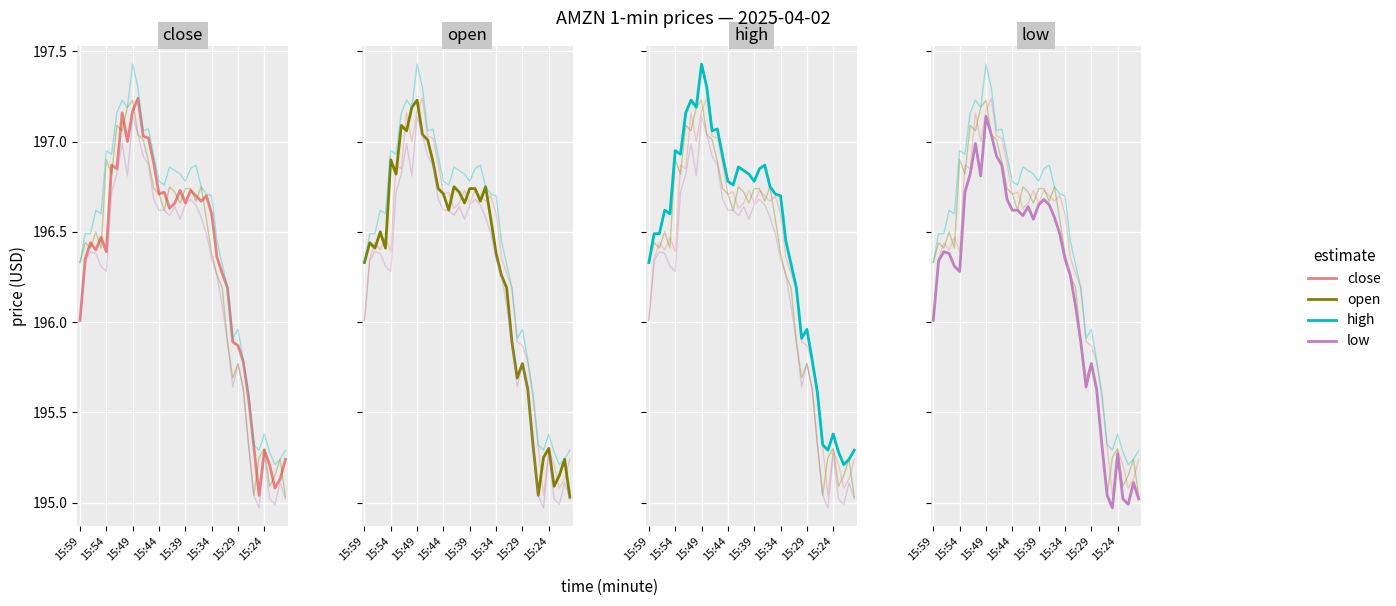

At how many categories does at least one series exceed 195?

40